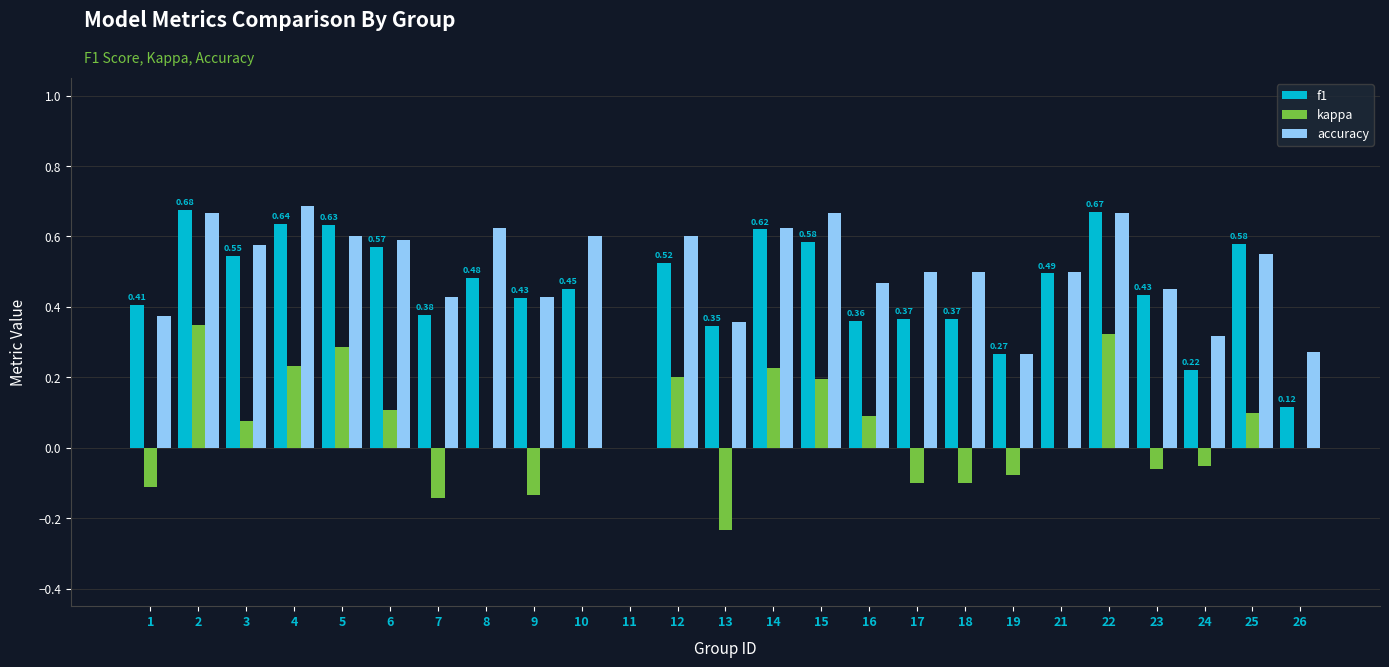

What is the sum of all kappa values?

1.2